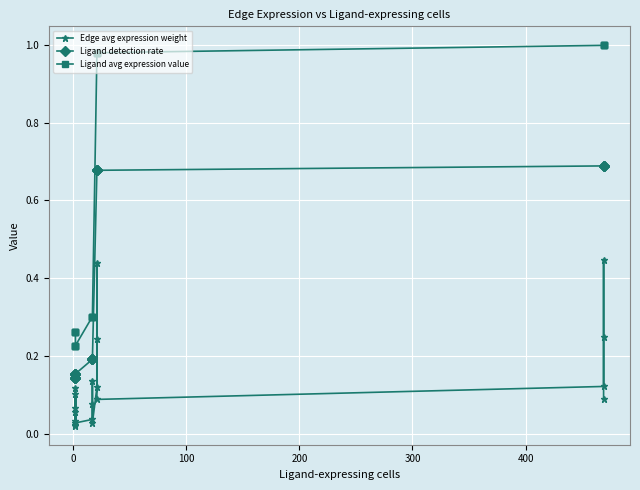

Is it true that Ligand detection rate equals 0.2 at 15?

False